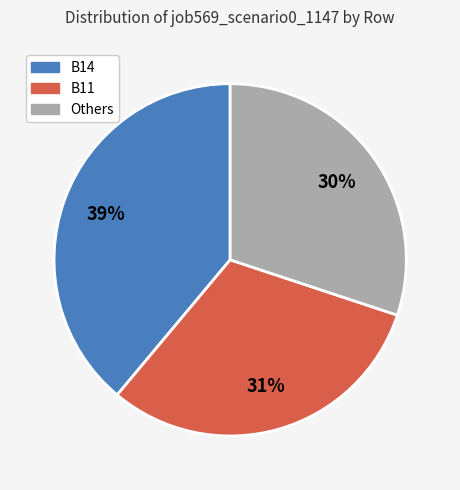

To the nearest percent, what is the difference between the largest and smallest slice percentages?

9%